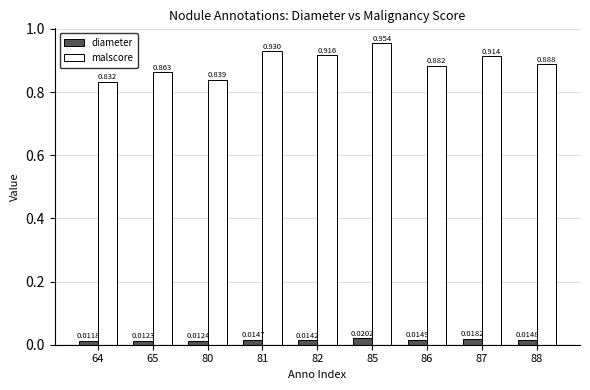

How many bars are there in total?

18